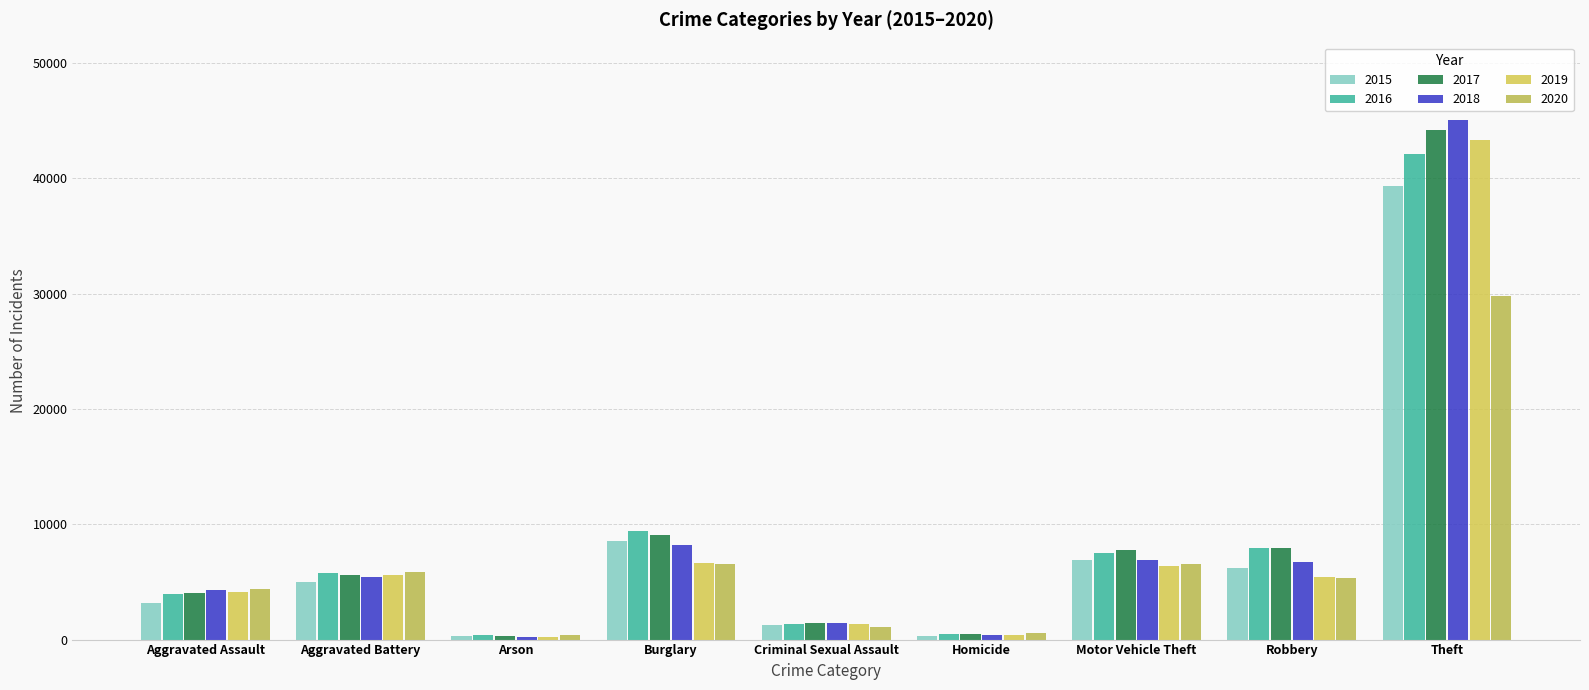

How many data points does each series have?

9